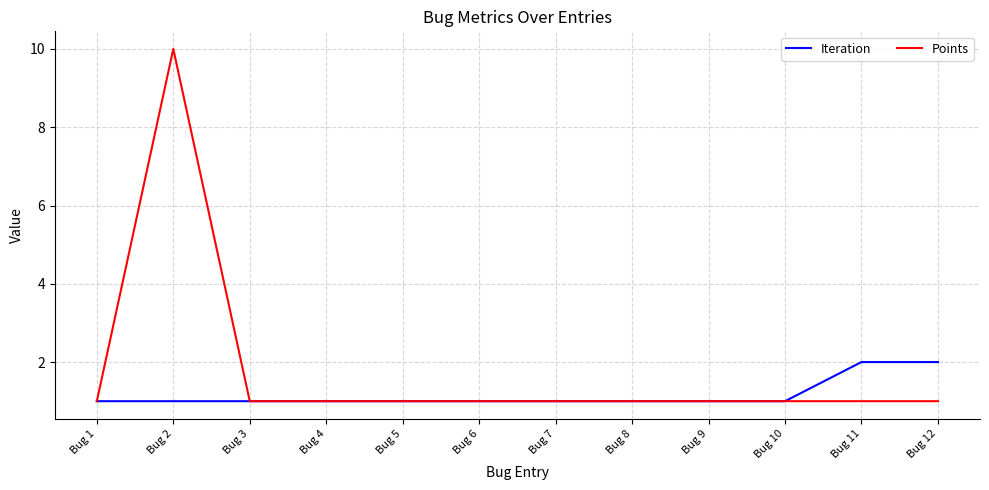

List the series in order of their peak value, lowest first.

Iteration, Points